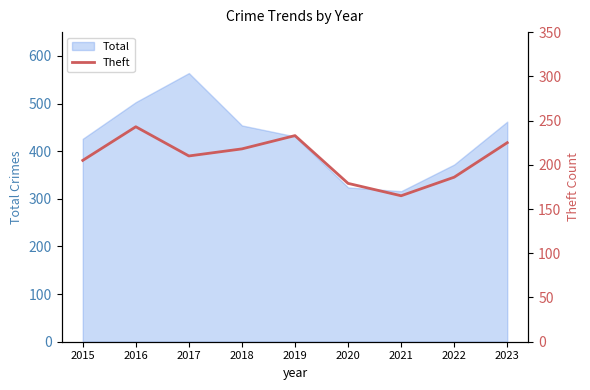

True or false: the data shows 218 at 2018.

True